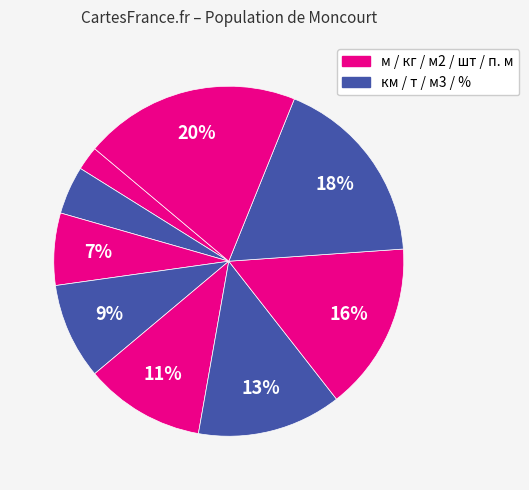

Which category has the smallest portion of the pie?

м